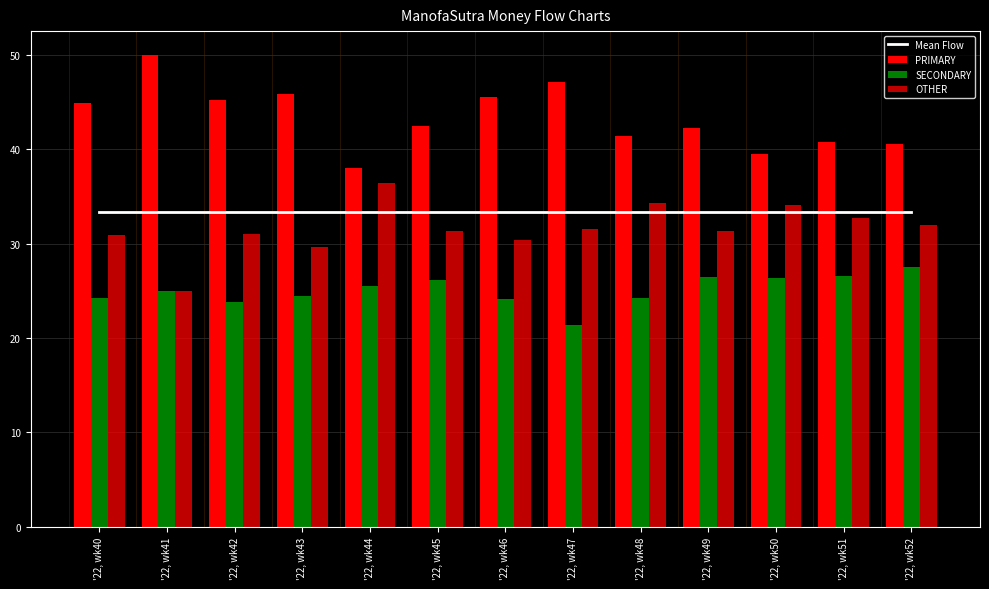

Does the chart contain stacked bars?

No